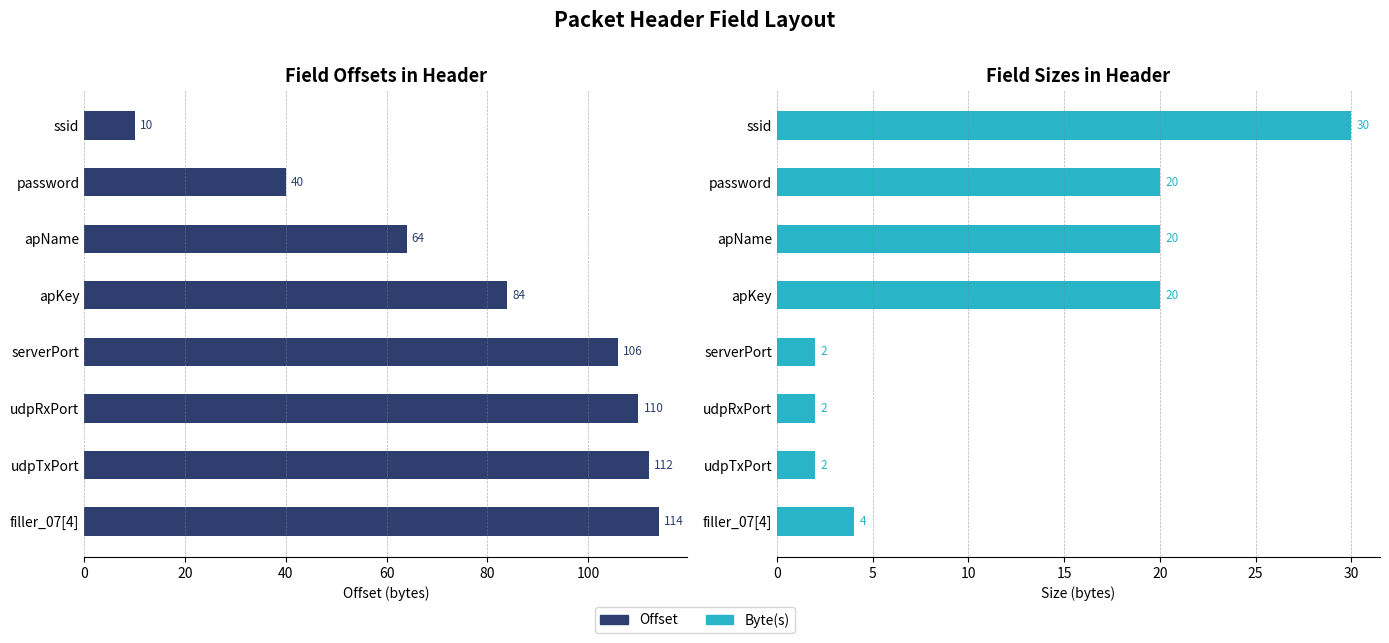

What is the smallest value displayed?

2